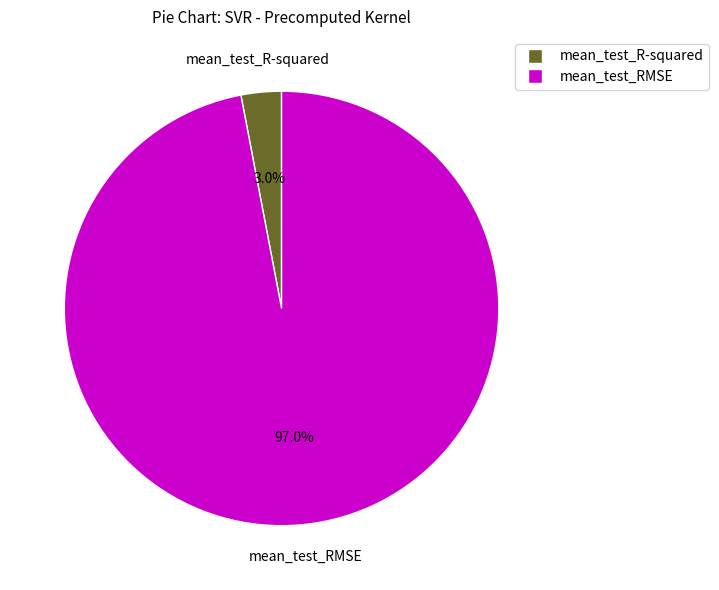

Does mean_test_RMSE account for over 50% of the chart?

Yes